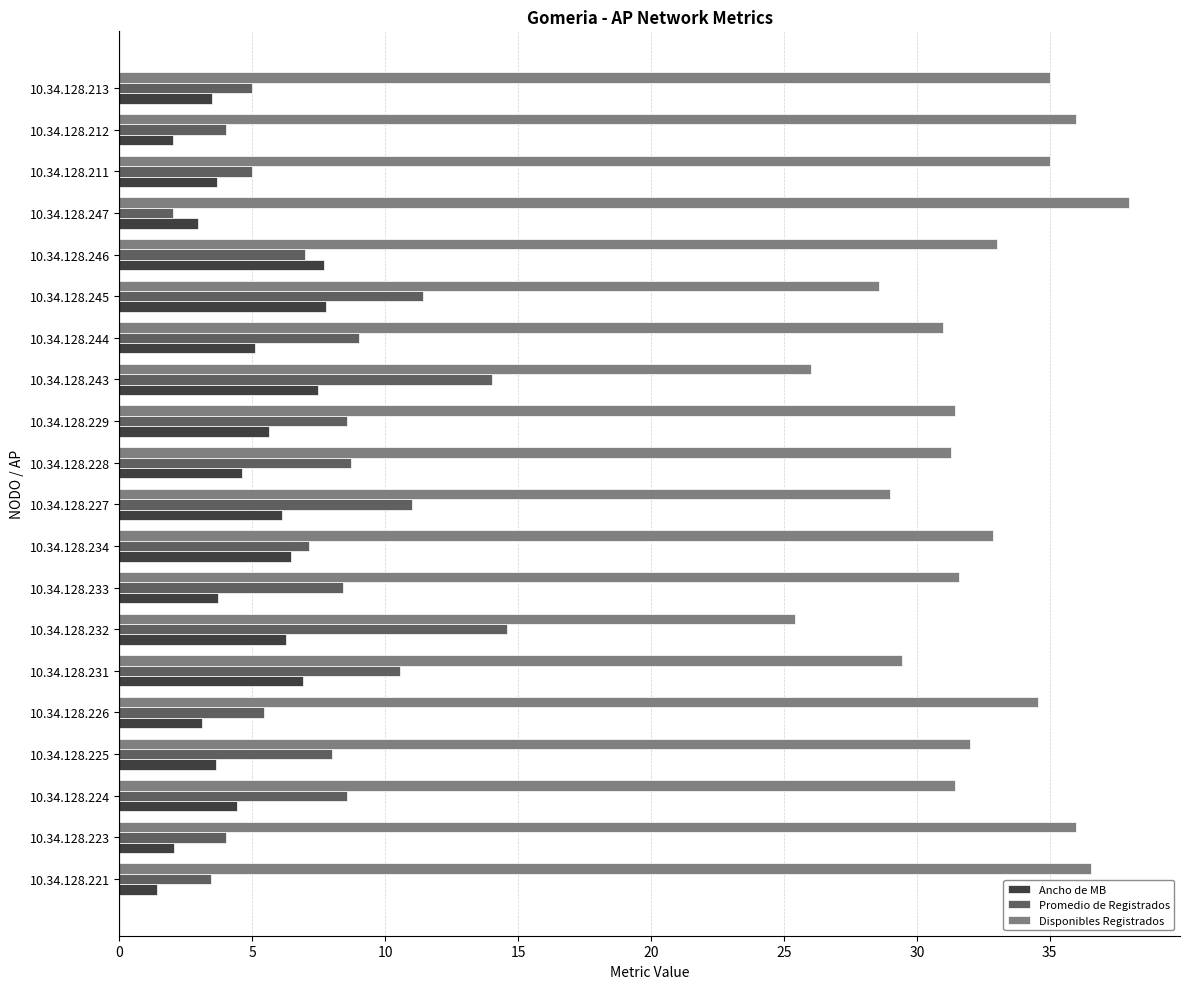

At which label is Promedio de Registrados closest to 8?

10.34.128.225